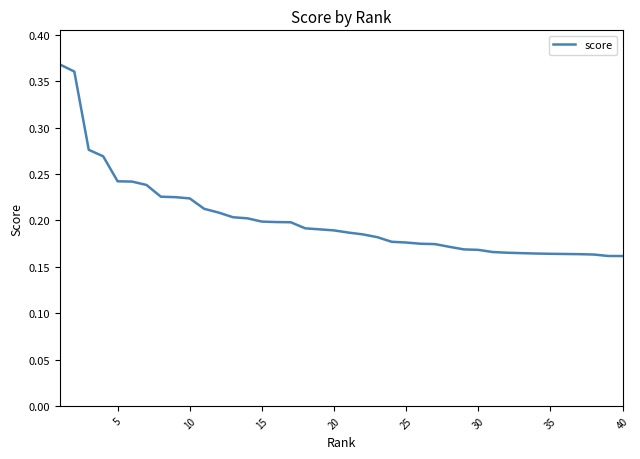

How many lines are shown in the chart?

1